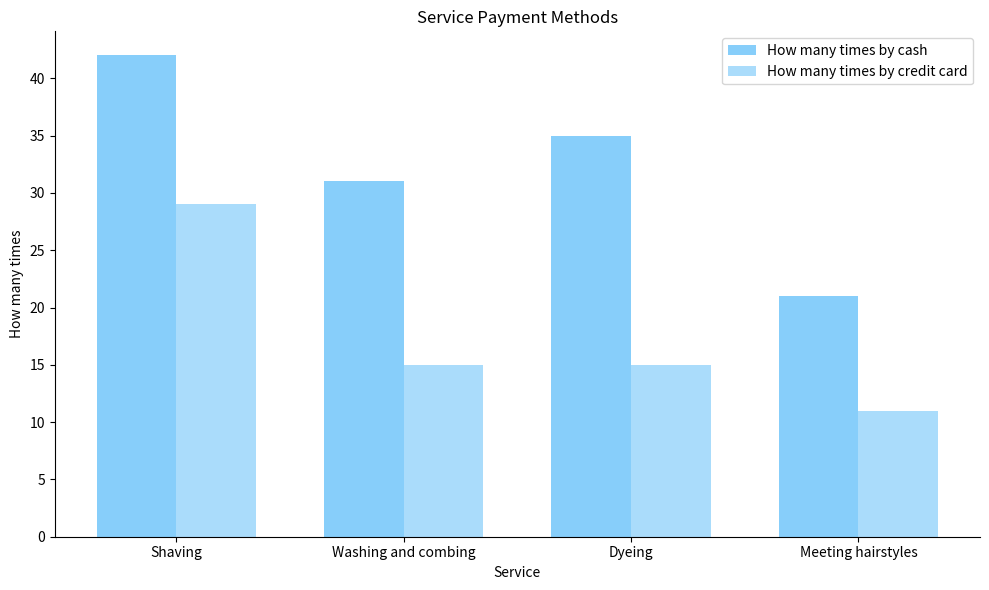

What is the maximum value shown in the chart?

42